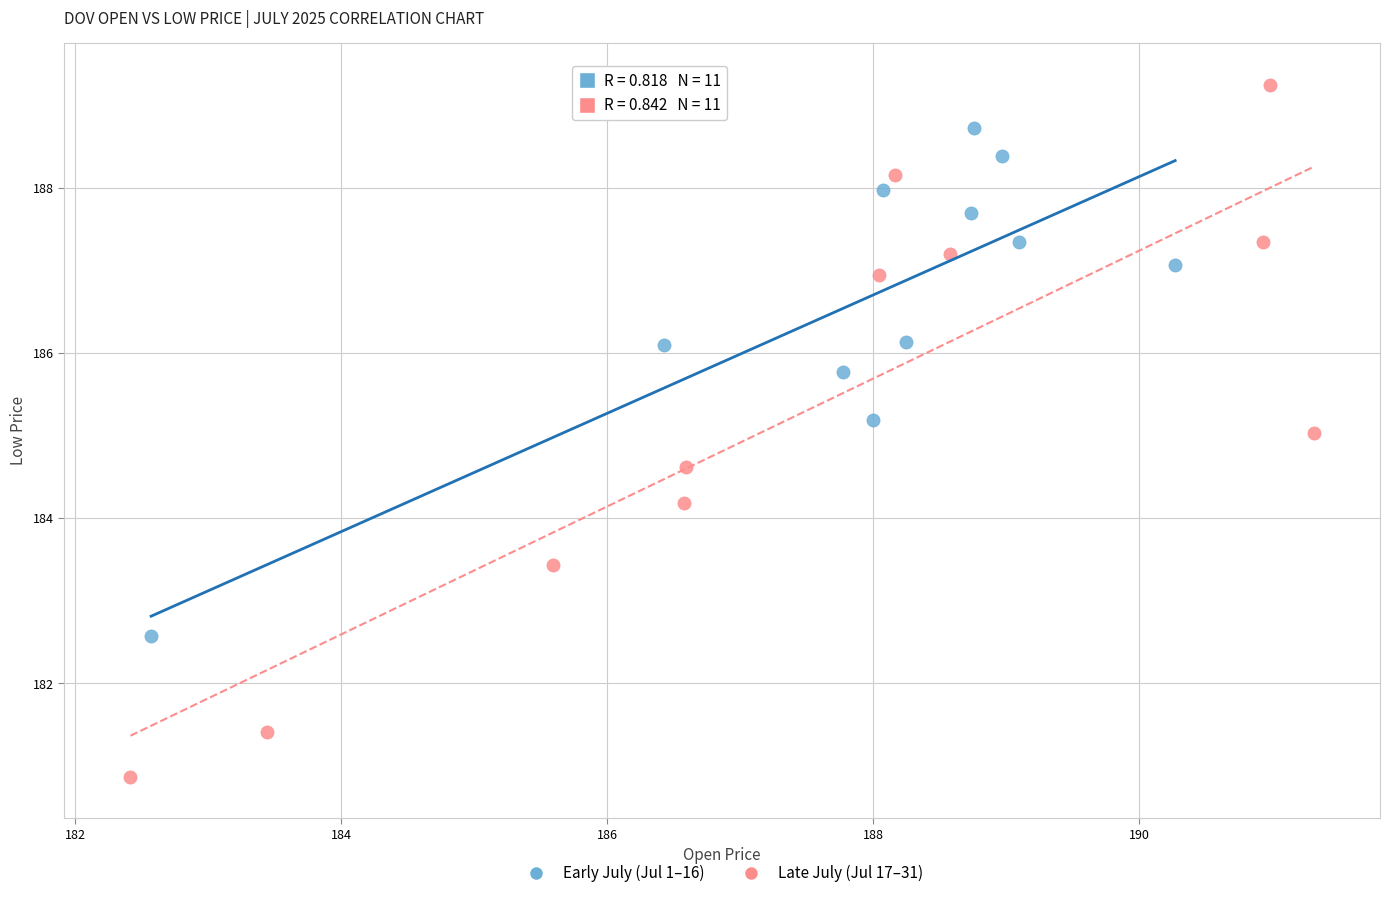

Which series contains the lowest Y value?

Late July (Jul 17–31)